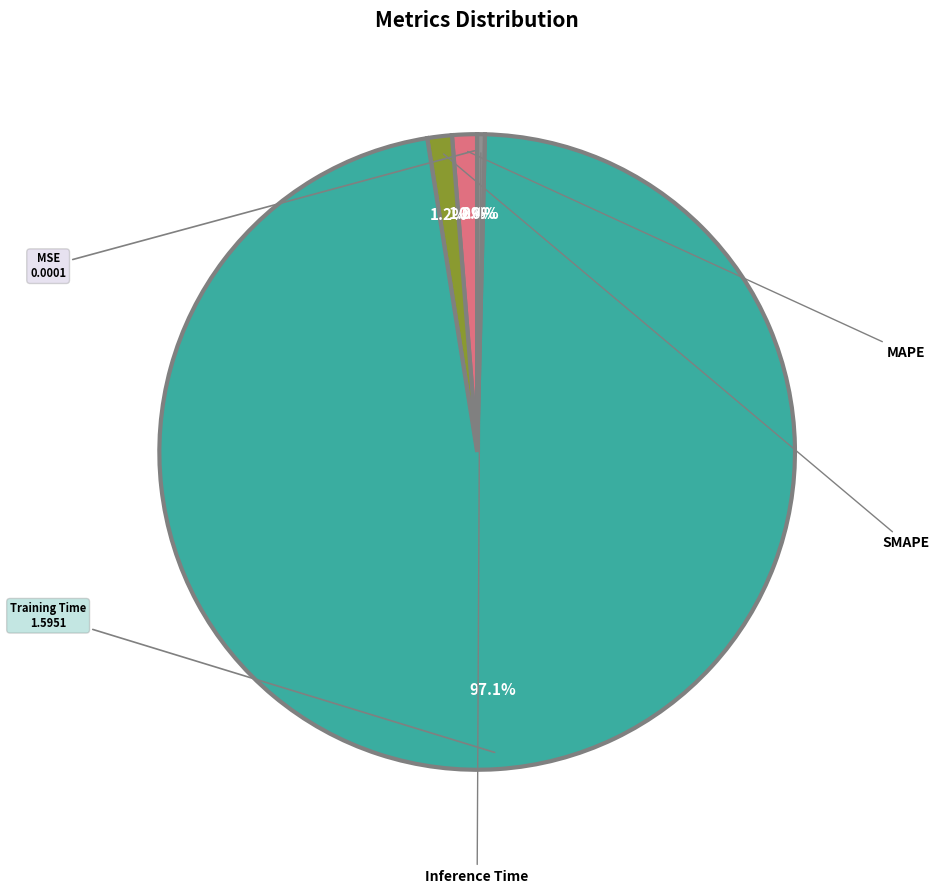

Does any single category account for the majority?

Yes